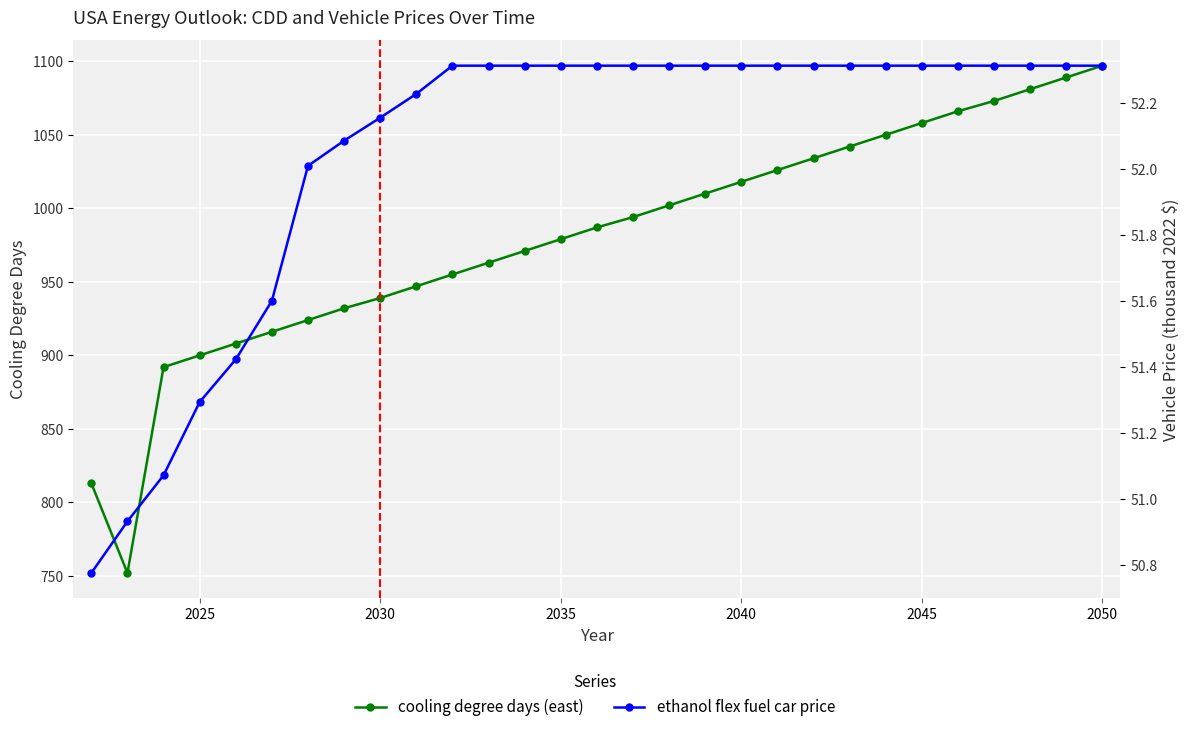

What are all the series names shown in the legend?

cooling degree days (east), ethanol flex fuel car price